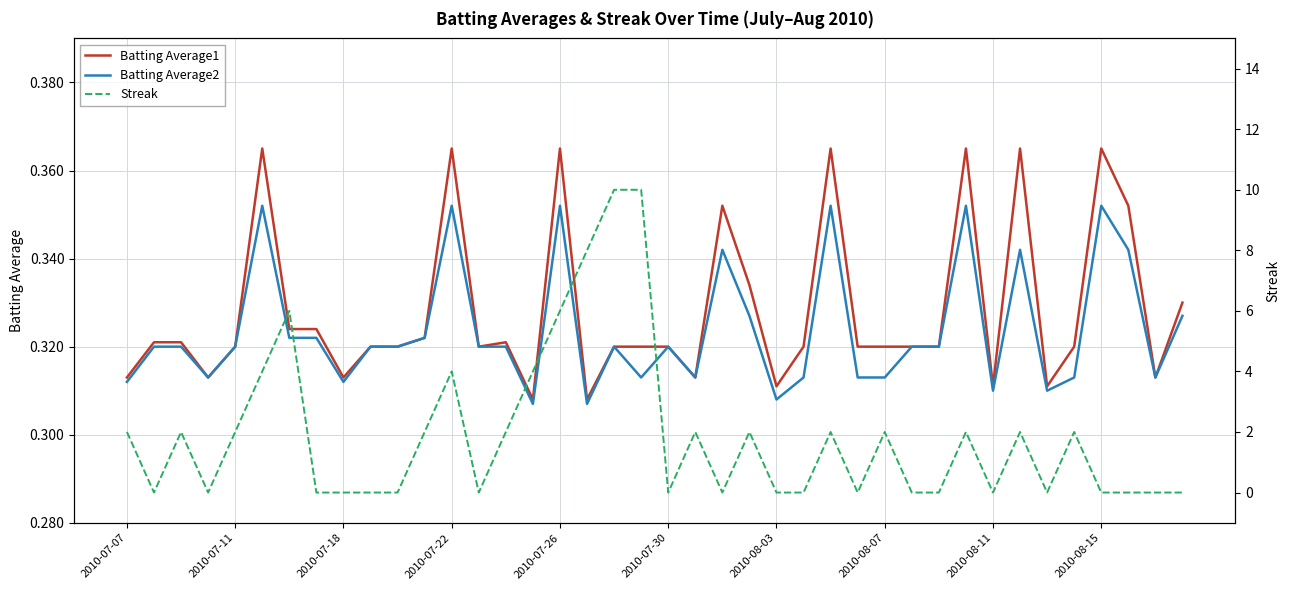

True or false: Batting Average1 has a value of 0.1 at 2010-08-07.

False